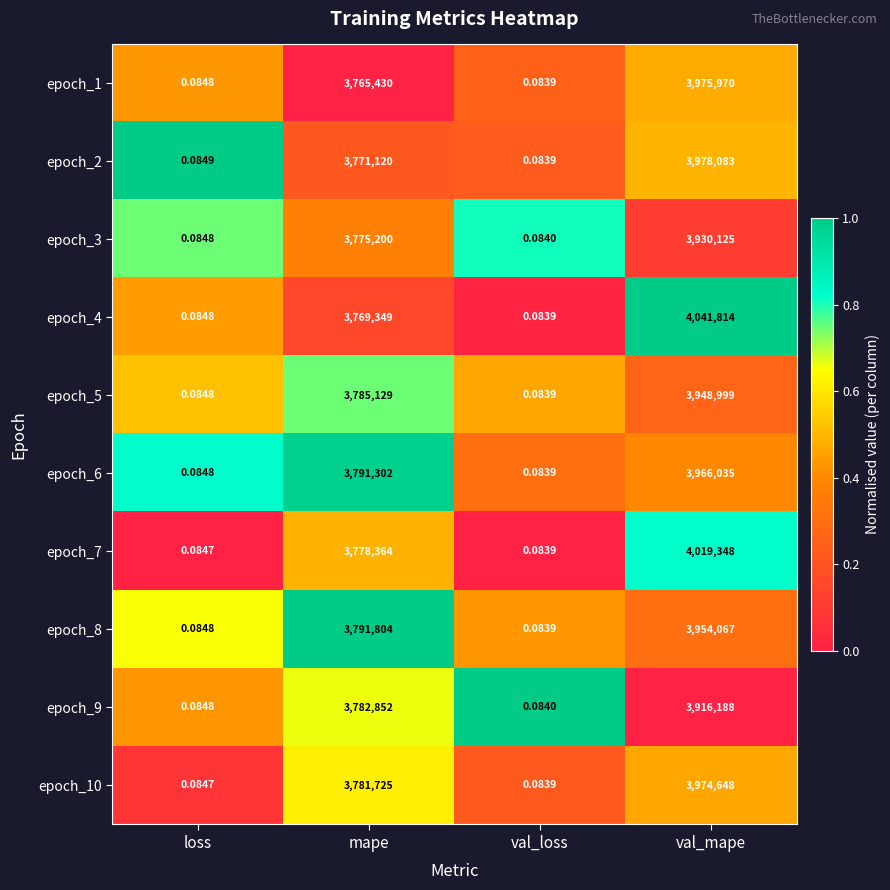

List the labels in order of epoch_2 value, smallest first.

val_loss, loss, mape, val_mape